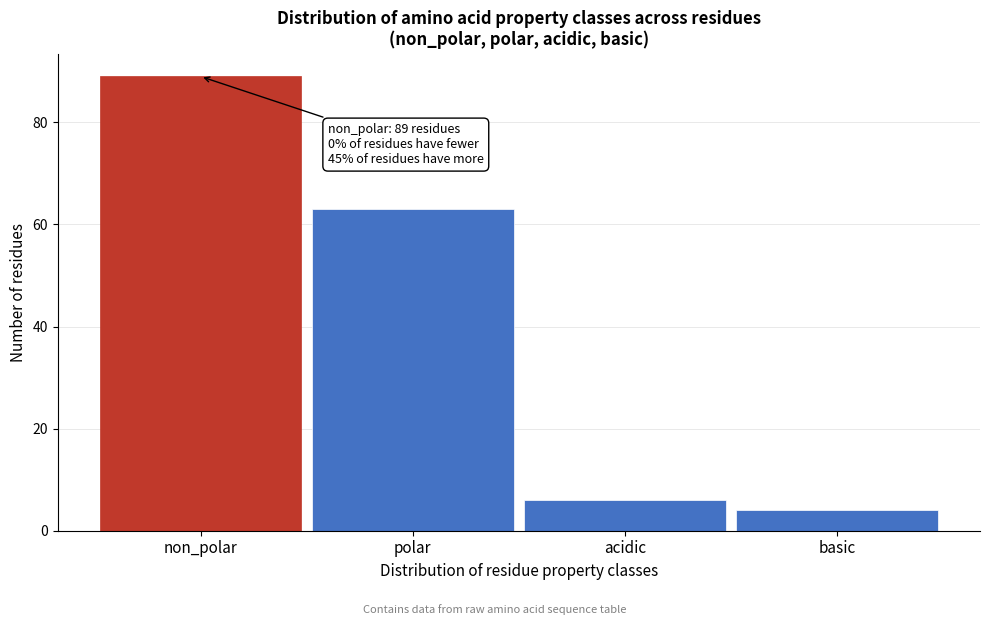

Reading left to right, what are all the values shown in this chart?

non_polar=89	polar=63	acidic=6	basic=4